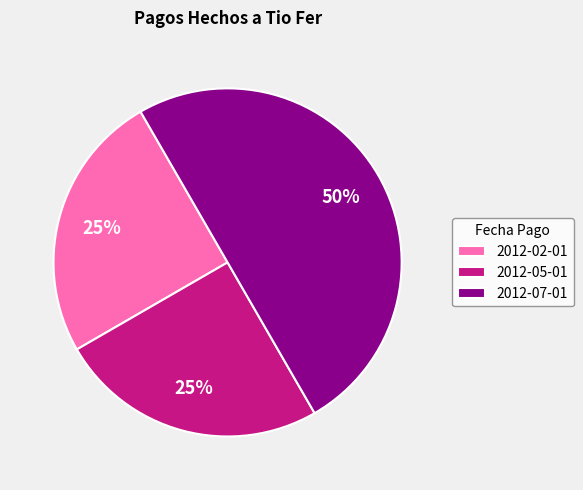

To the nearest percent, what portion does 2012-05-01 represent?

25%